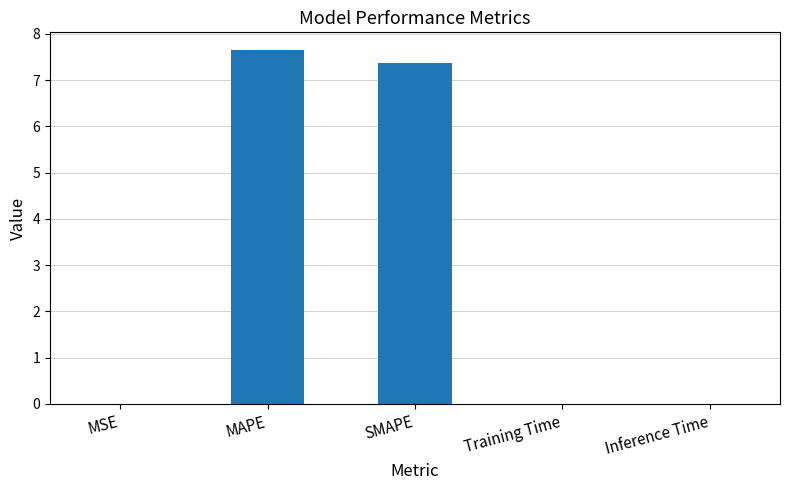

The chart shows a value of 0.0 at Training Time. True or false?

True